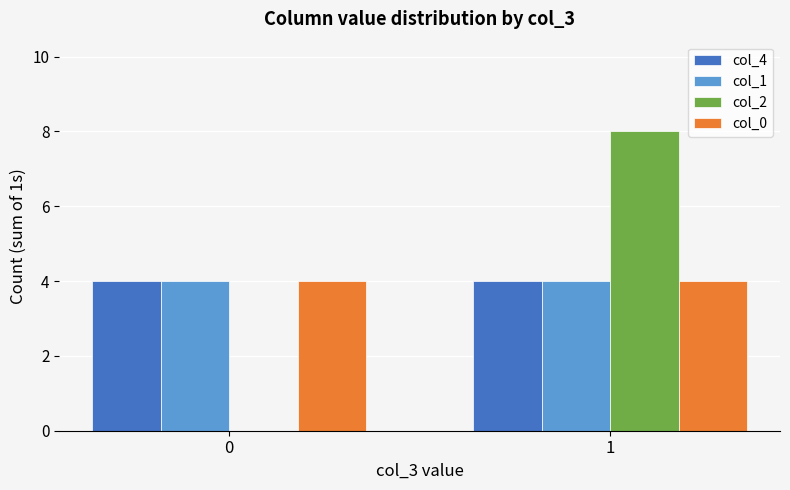

What is the total value across all series at 0?

12